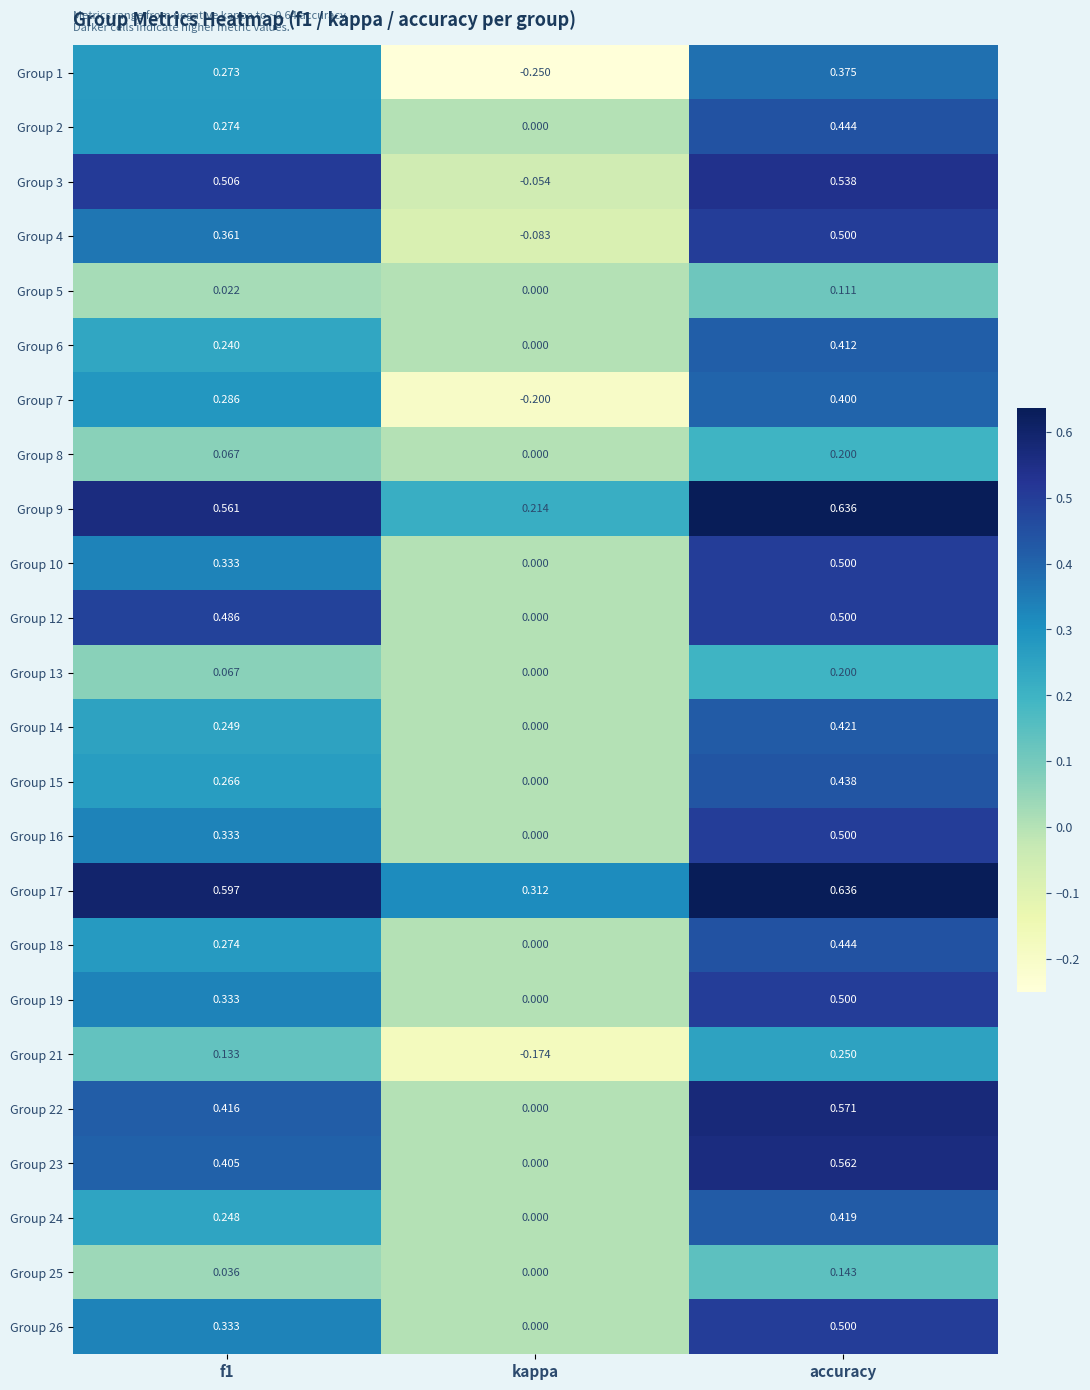

At which label is Group 25 closest to 0?

kappa